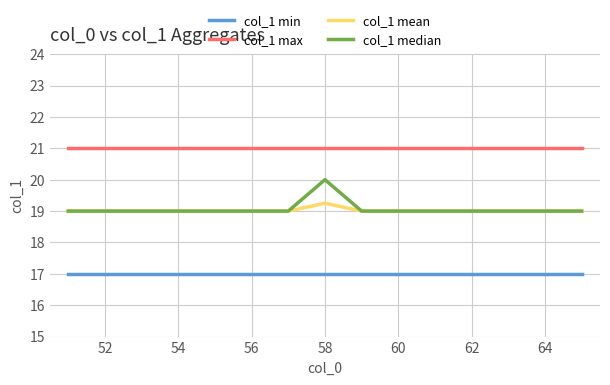

What is the average value of the col_1 max series?

21.0